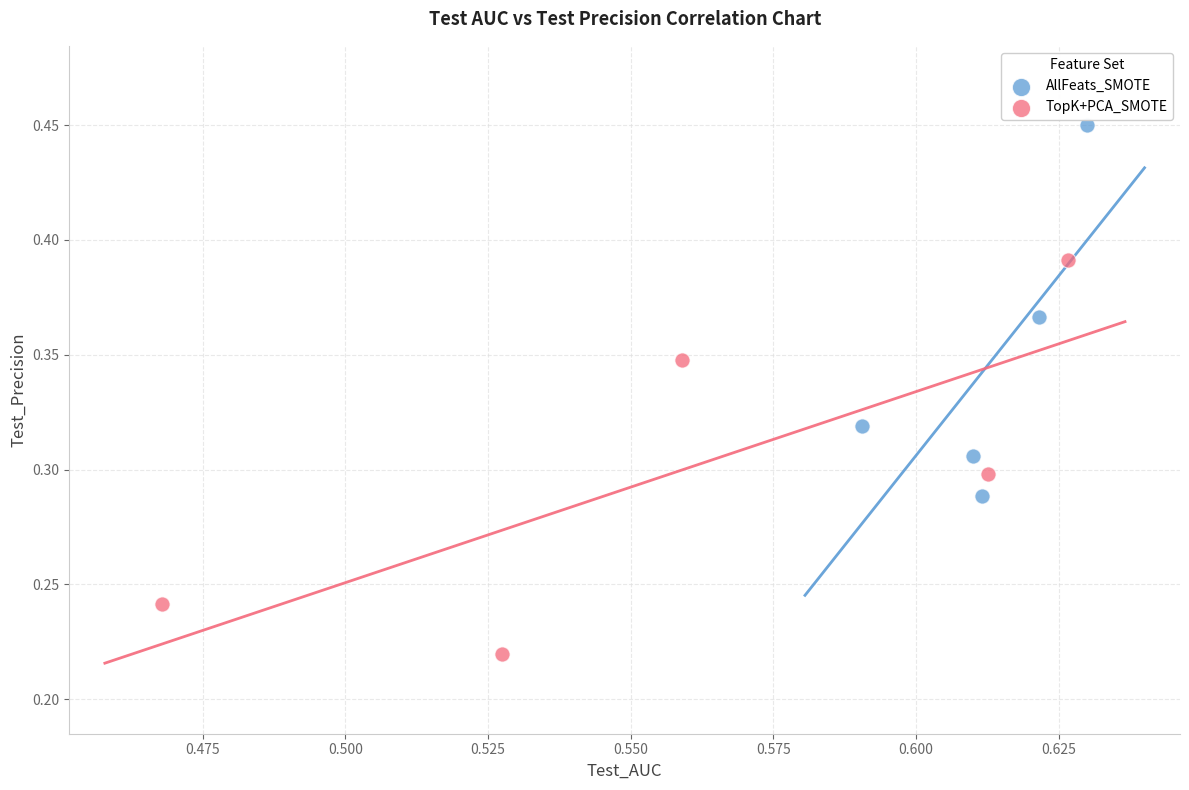

Which series contains the highest Y value?

AllFeats_SMOTE